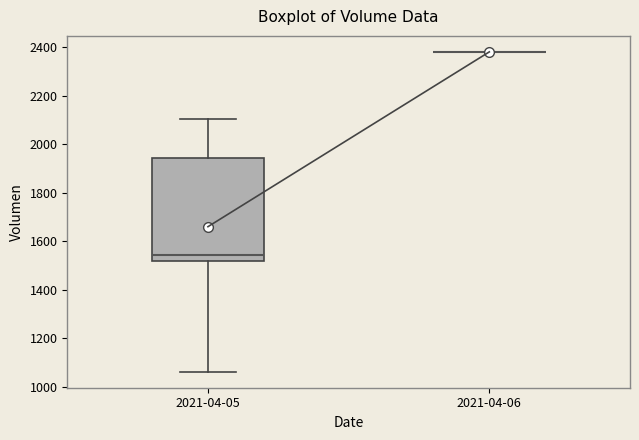

Which box is the tallest, from its lower edge to its upper edge?

2021-04-05